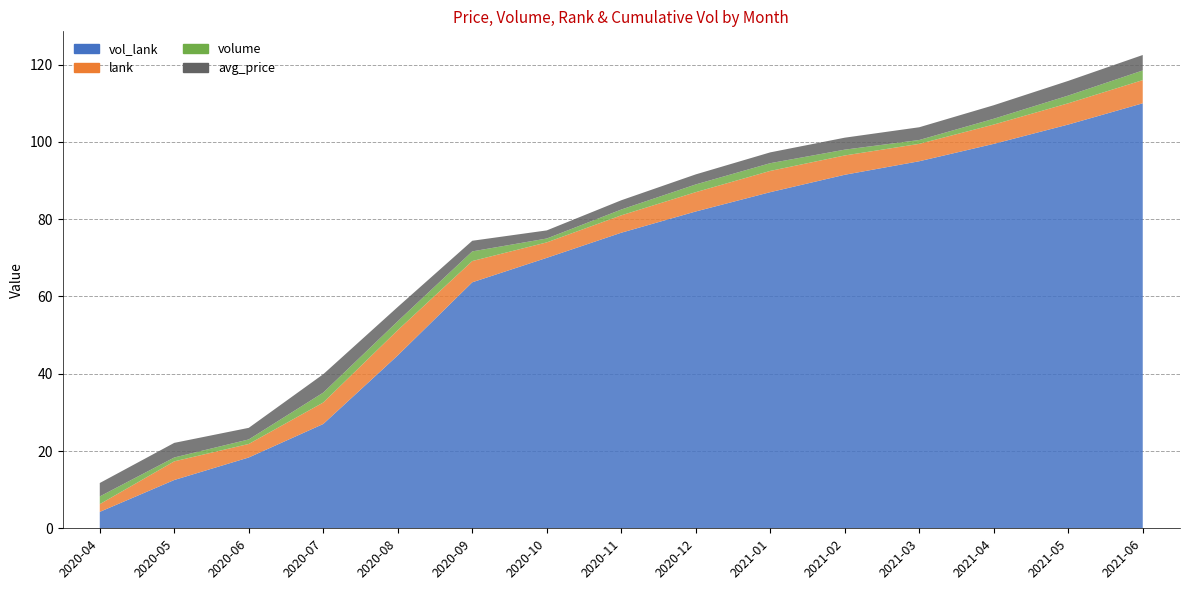

Reading left to right, extract all data points from this chart.

avg_price: 2020-04=3.5	2020-05=3.8	2020-06=3.0	2020-07=4.8	2020-08=3.7	2020-09=2.8	2020-10=2.1	2020-11=2.4	2020-12=2.6	2021-01=2.8	2021-02=3.1	2021-03=3.3	2021-04=3.5	2021-05=3.8	2021-06=4.0
volume: 2020-04=2.0	2020-05=1.0	2020-06=1.2	2020-07=2.6	2020-08=2.3	2020-09=2.5	2020-10=1.0	2020-11=1.5	2020-12=2.0	2021-01=2.0	2021-02=1.5	2021-03=1.0	2021-04=1.5	2021-05=2.0	2021-06=2.5
lank: 2020-04=2.0	2020-05=4.8	2020-06=3.5	2020-07=5.6	2020-08=6.5	2020-09=5.5	2020-10=4.0	2020-11=4.5	2020-12=5.0	2021-01=5.5	2021-02=5.0	2021-03=4.5	2021-04=5.0	2021-05=5.5	2021-06=6.0
vol_lank: 2020-04=4.2	2020-05=12.5	2020-06=18.3	2020-07=27.0	2020-08=44.8	2020-09=63.7	2020-10=70.0	2020-11=76.5	2020-12=82.0	2021-01=87.0	2021-02=91.5	2021-03=95.0	2021-04=99.5	2021-05=104.5	2021-06=110.0